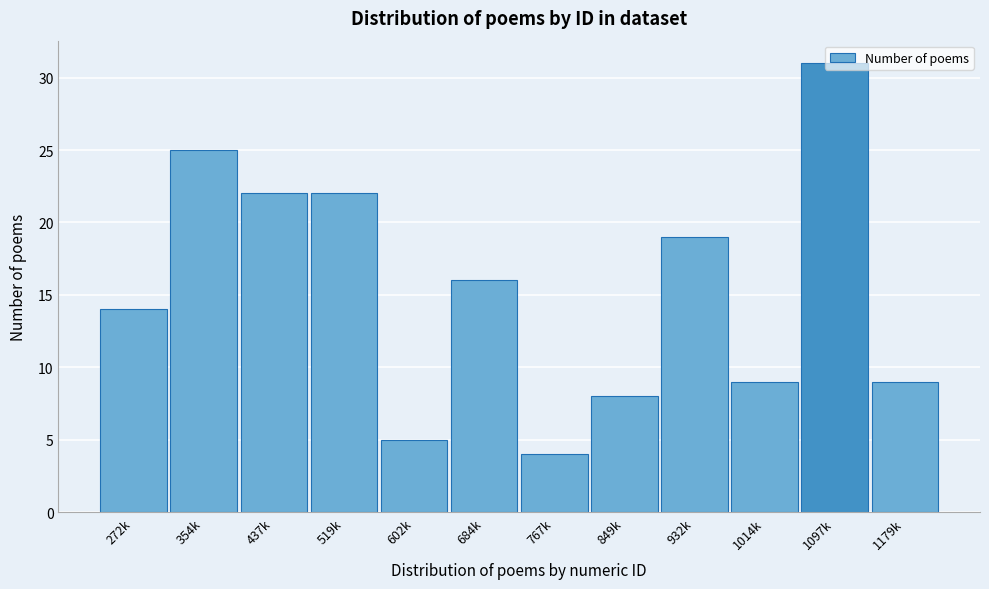

What is the difference between the second highest and minimum values?

21